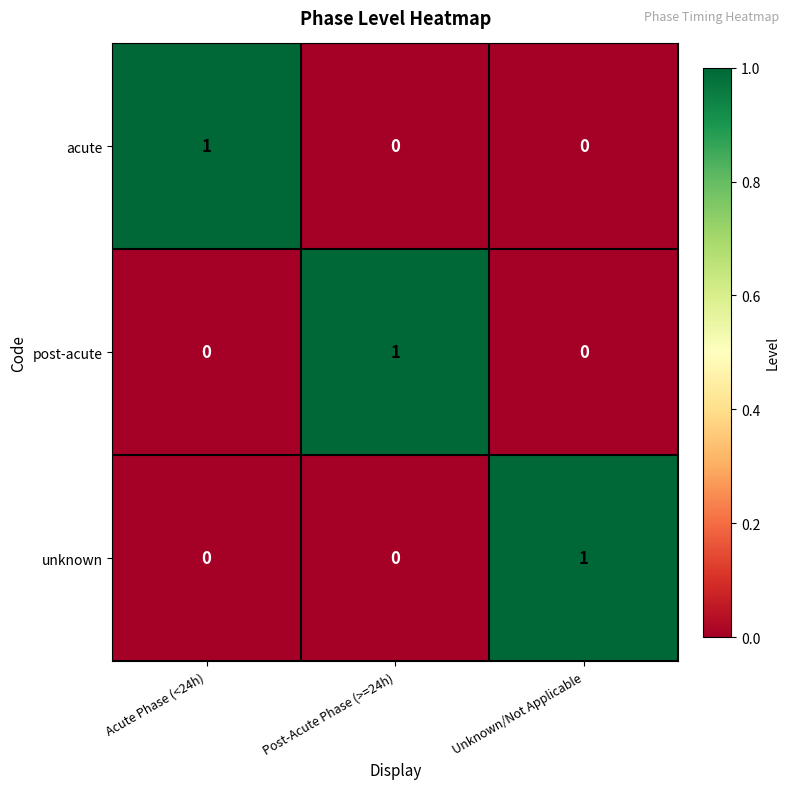

How many unknown values are between 0 and 1?

3